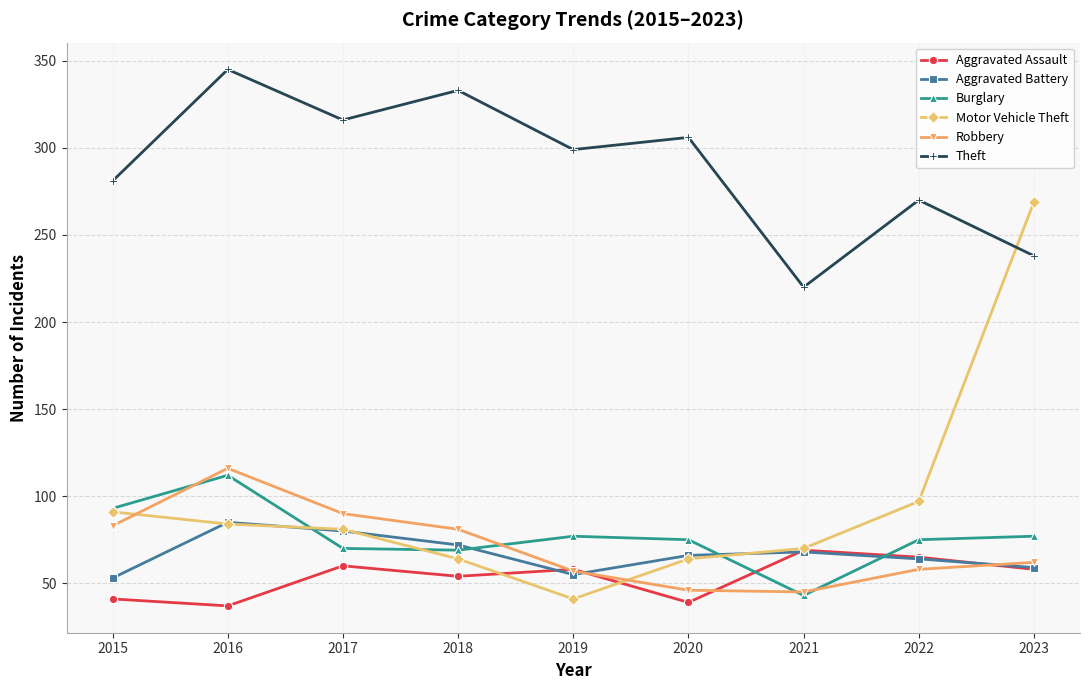

How many times do Motor Vehicle Theft and Robbery cross each other?

2